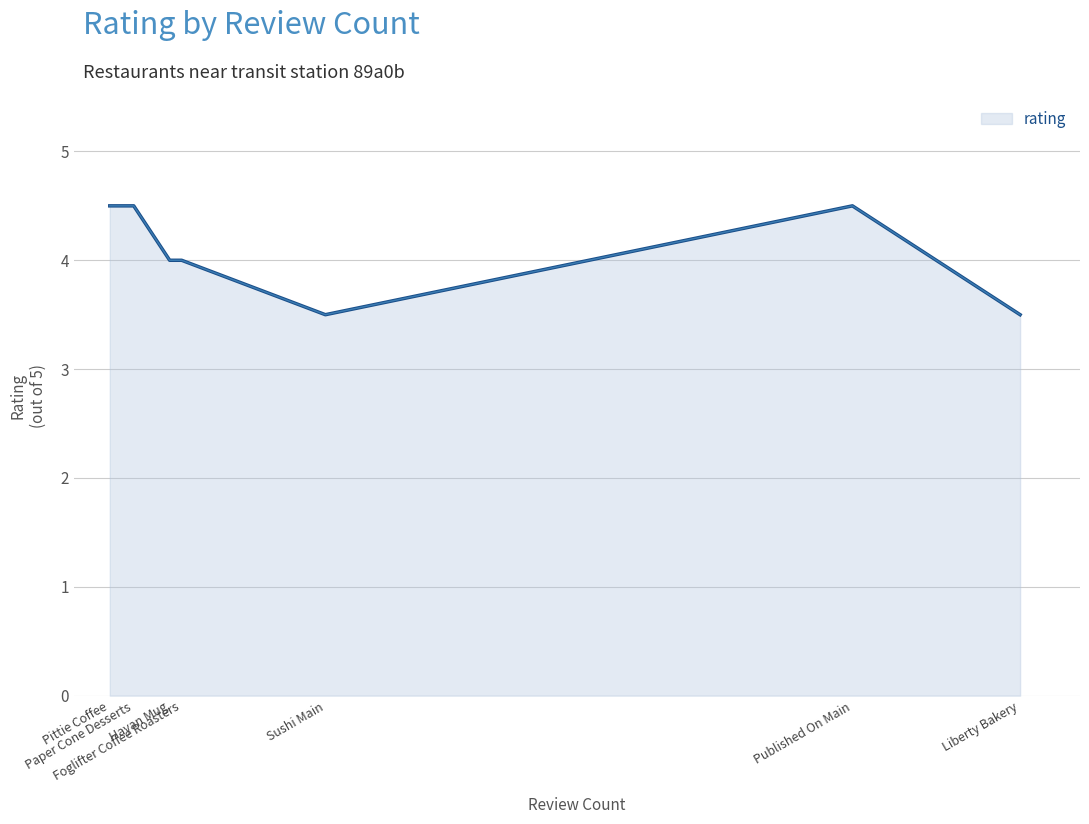

What is the sum of all values?

28.5